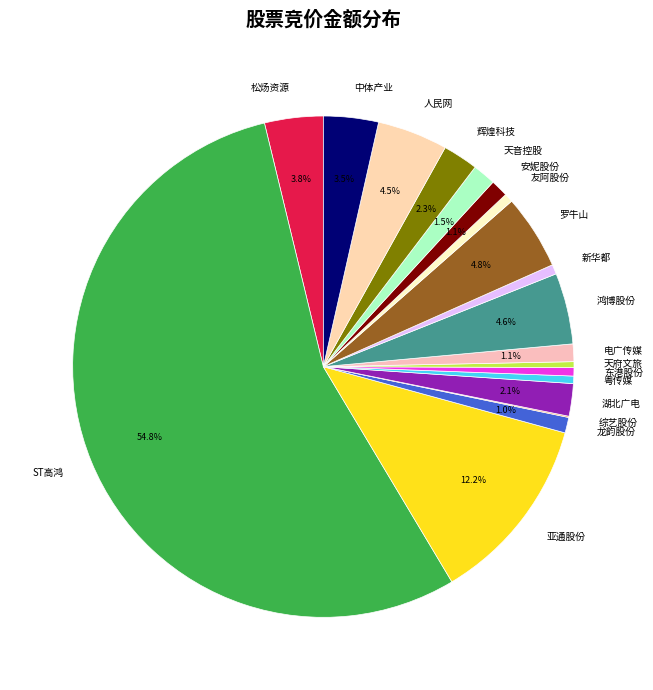

Which has a higher value, 松炀资源 or 天府文旅?

松炀资源